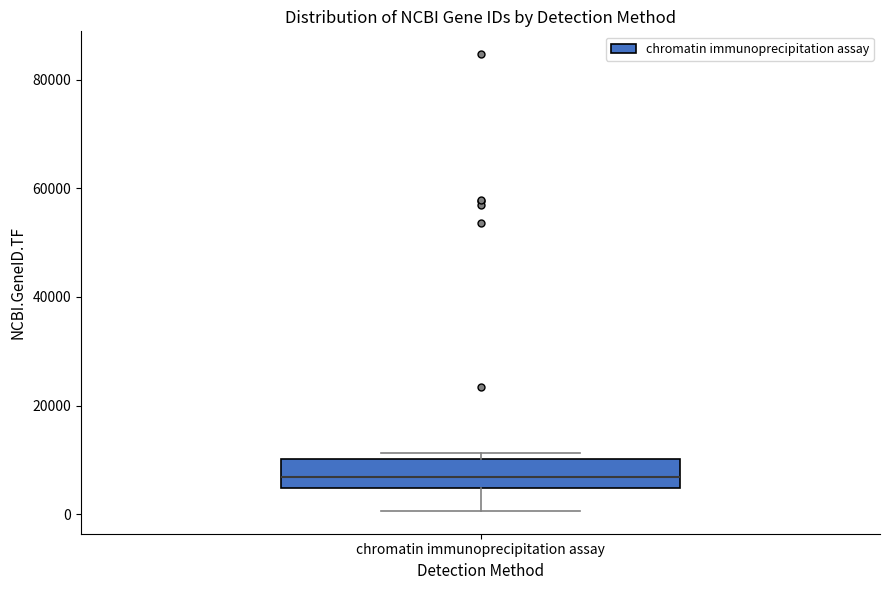

Where is the upper edge of the box for chromatin immunoprecipitation assay on the y-axis? The values are not printed on the chart, so give them approximately, as read against the axis.

10000